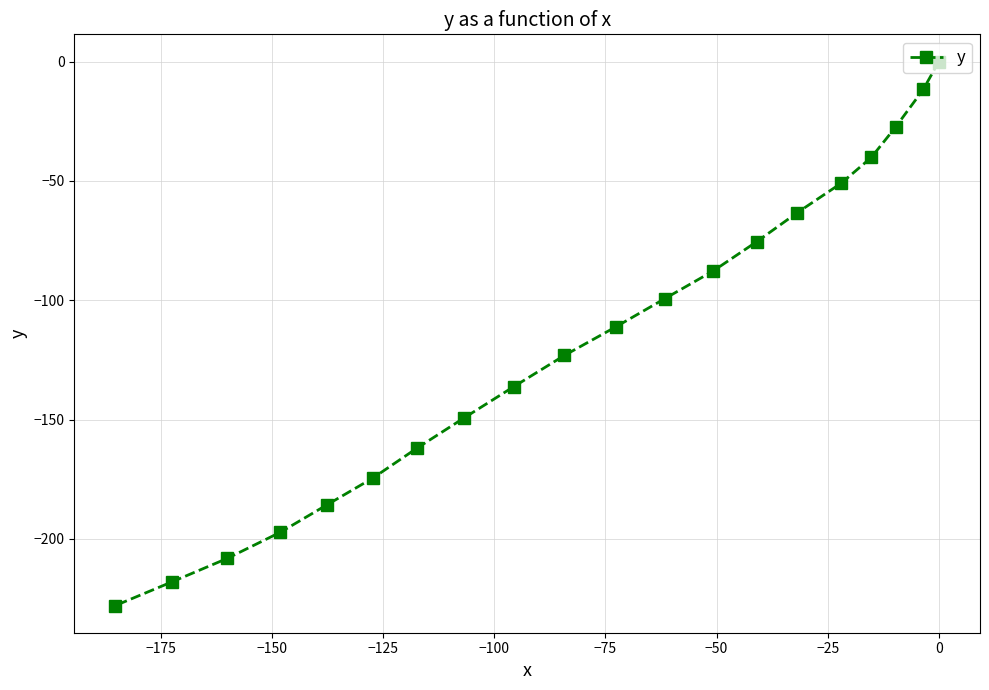

What is the sum of all values?

-2349.4